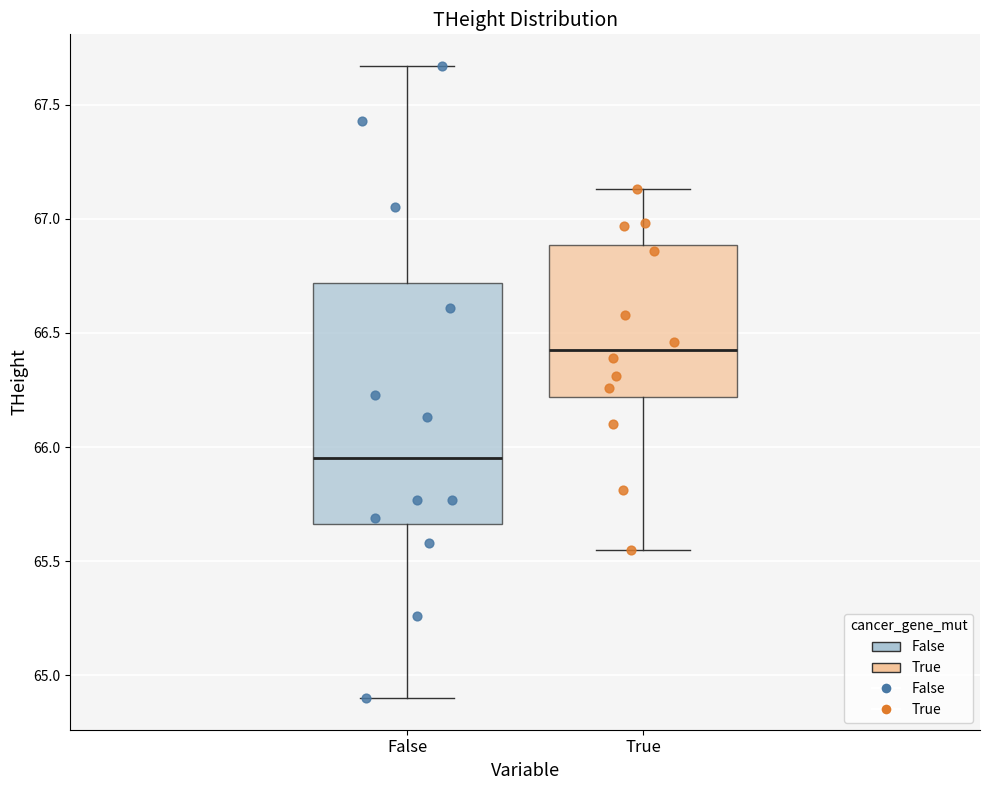

Where does the median line of the box for True sit on the y-axis? The values are not printed on the chart, so give them approximately, as read against the axis.

66.45